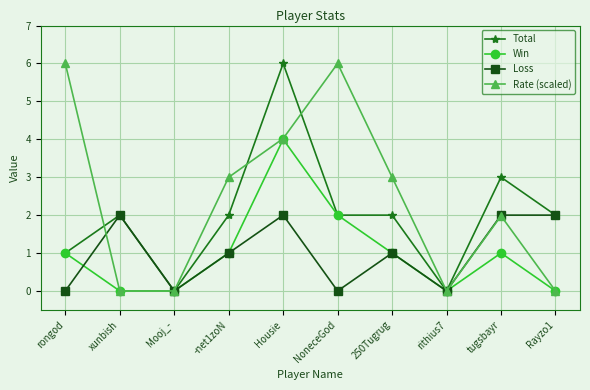

What is the label of the 7th point from the left?

250Tugrug